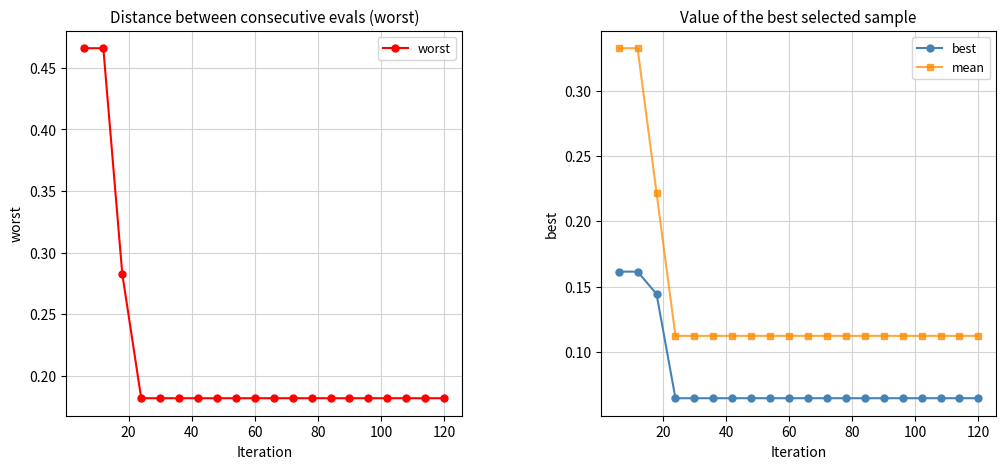

What is the sum of all best values?

1.6